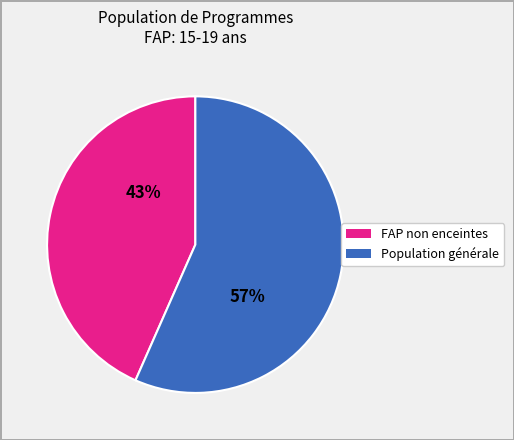

How many slices are in this pie chart?

2